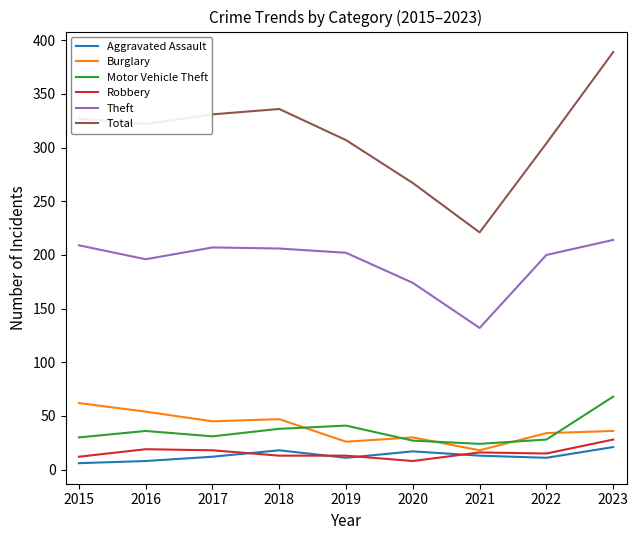

Is the value of Burglary at 2019 greater than the value of Total at 2018?

No